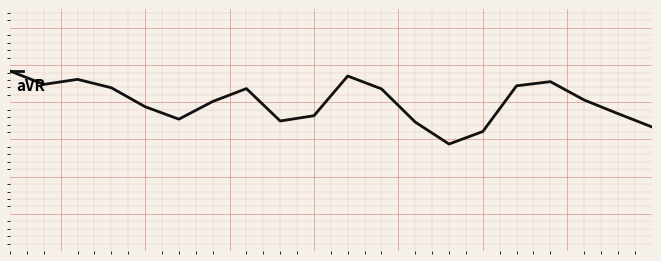

Reading left to right, list all the values displayed in this chart.

0.8	0.5	0.6	0.4	-0.1	-0.5	0.0	0.4	-0.5	-0.4	0.7	0.4	-0.5	-1.1	-0.8	0.4	0.6	0.1	-0.3	-0.7